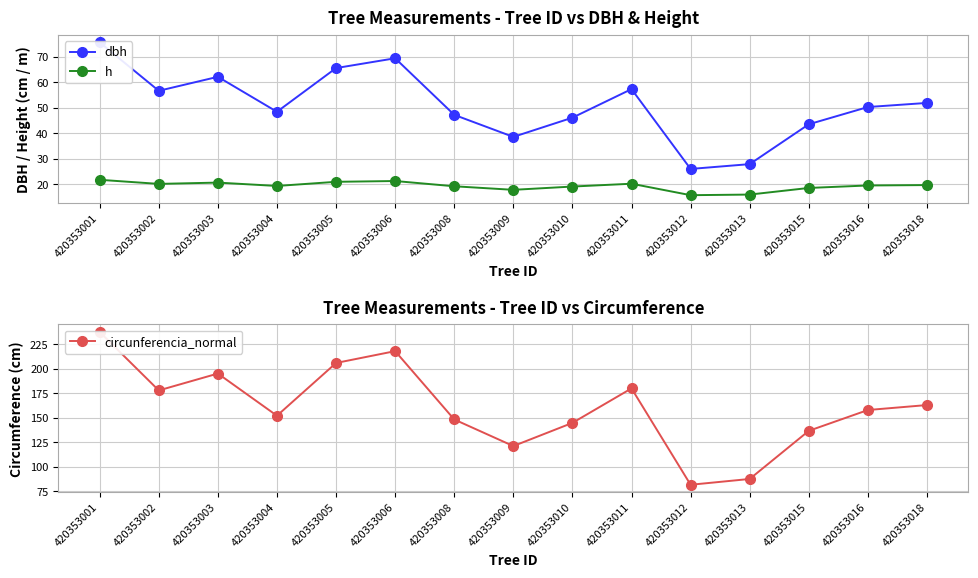

How many series are shown in this chart?

3